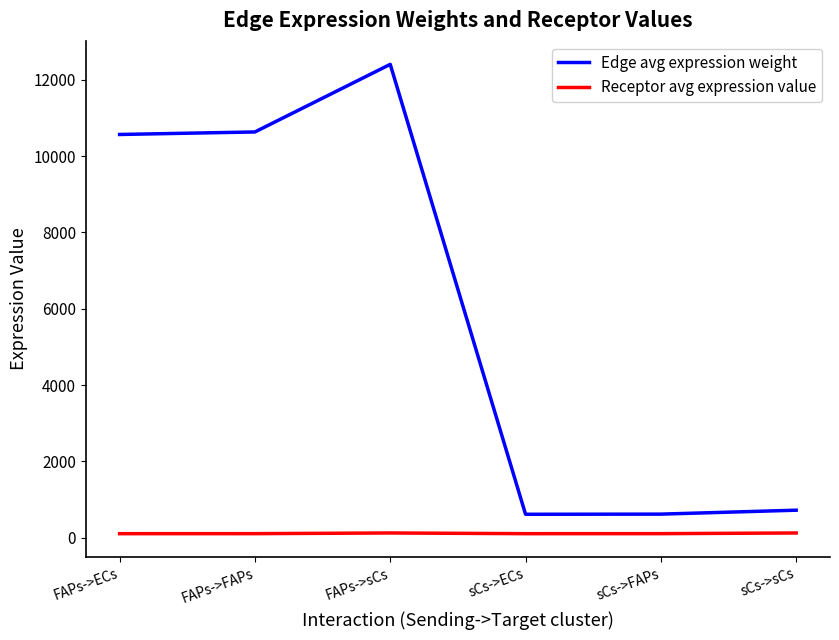

List the series in order of their overall mean, highest first.

Edge avg expression weight, Receptor avg expression value